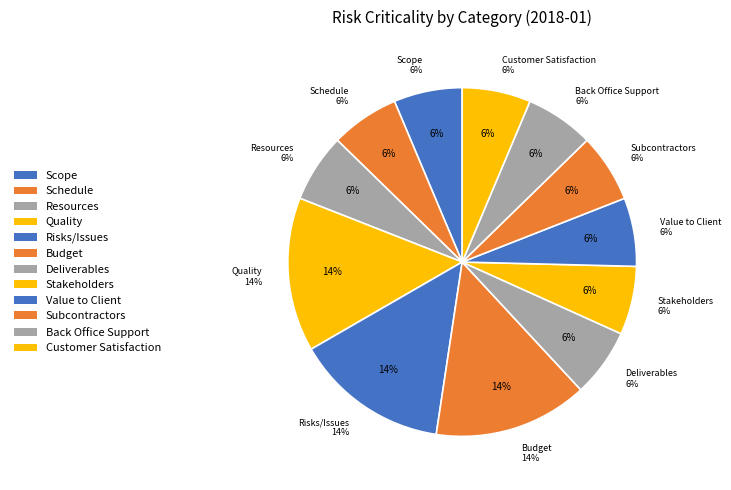

To the nearest percent, what is the difference between the largest and smallest slice percentages?

8%